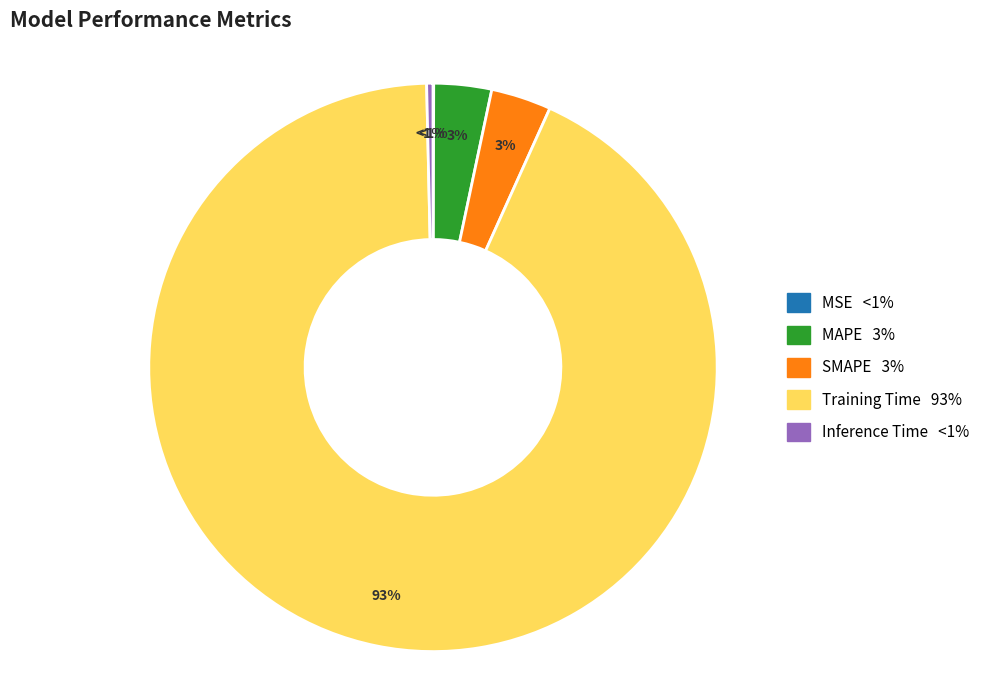

Which slice is the largest?

Training Time